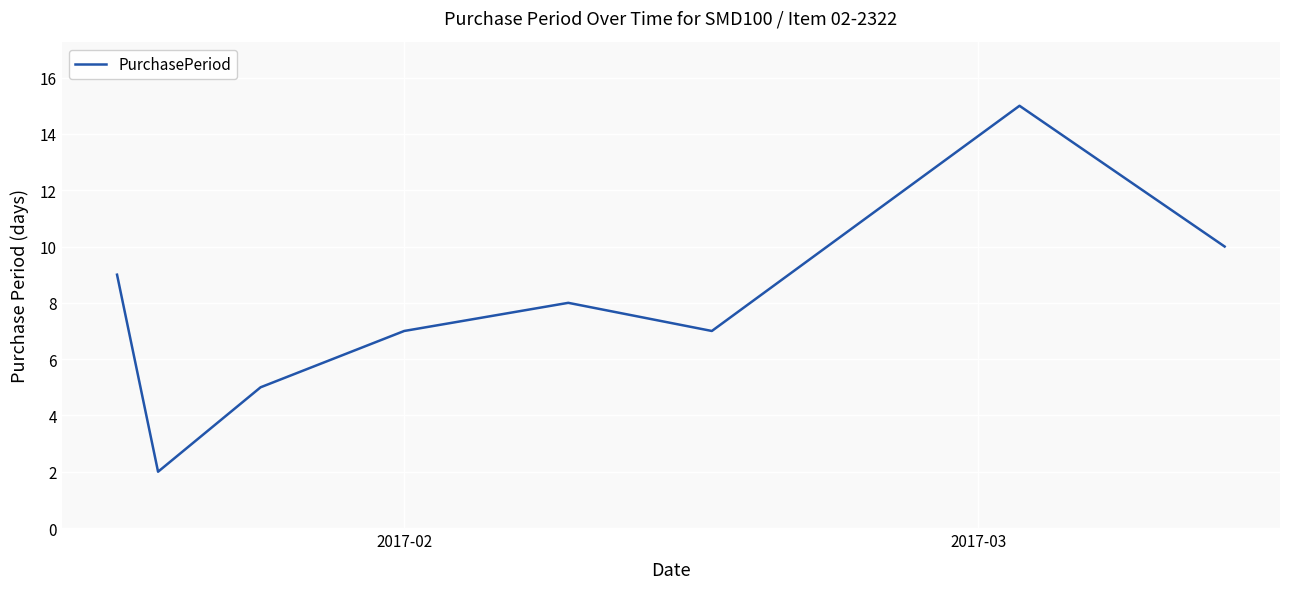

What is the greatest value displayed?

15